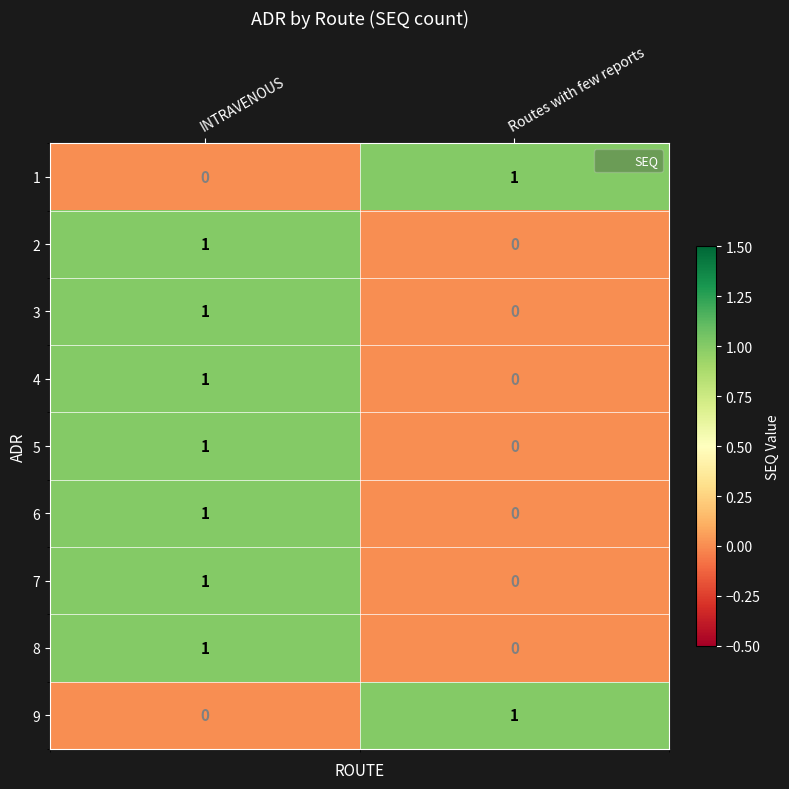

How many data points in 4 are less than 1?

1